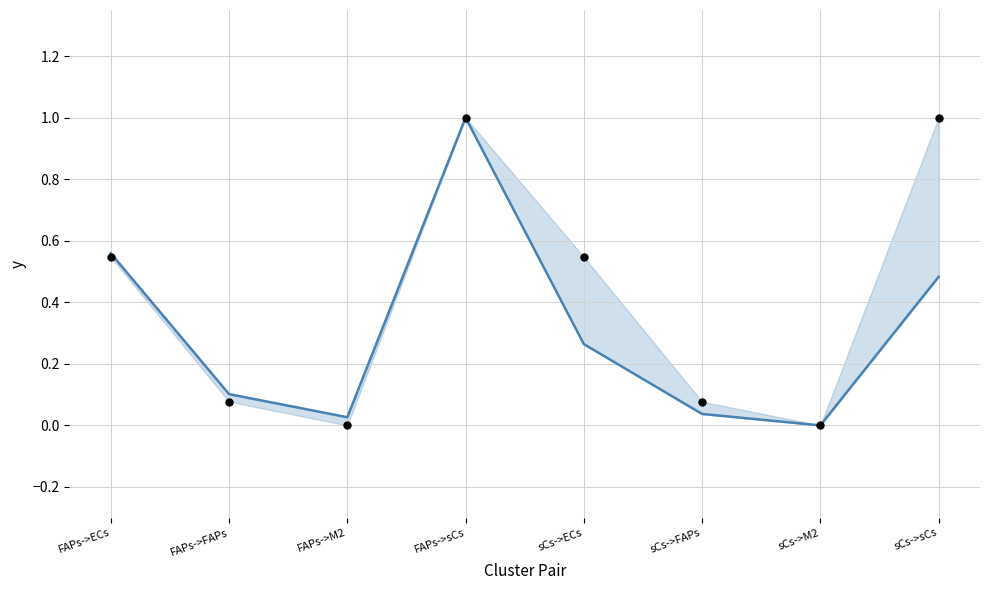

At which category is the sum across all series the highest?

FAPs->sCs